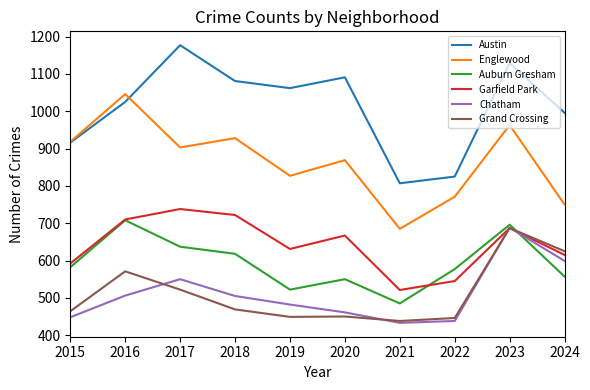

What is the approximate value of Grand Crossing at 2022?

446